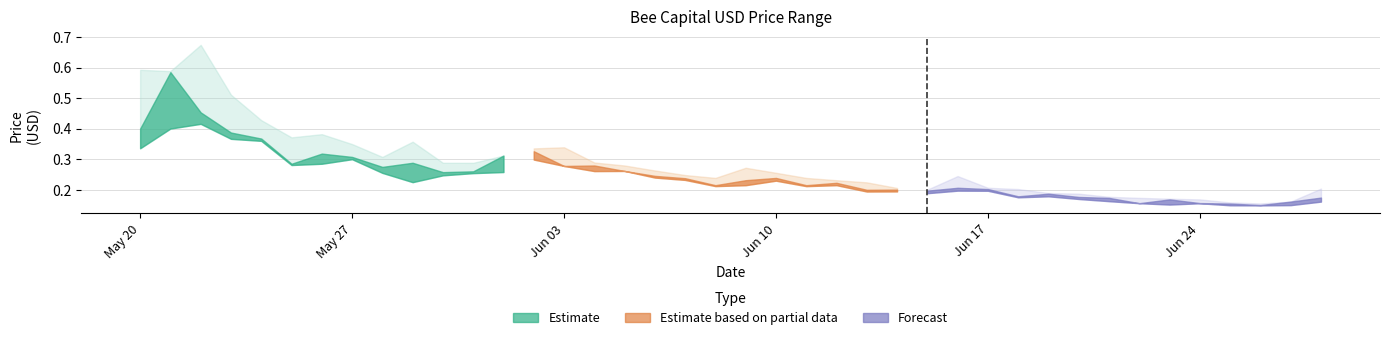

What is the smallest value displayed?

0.1